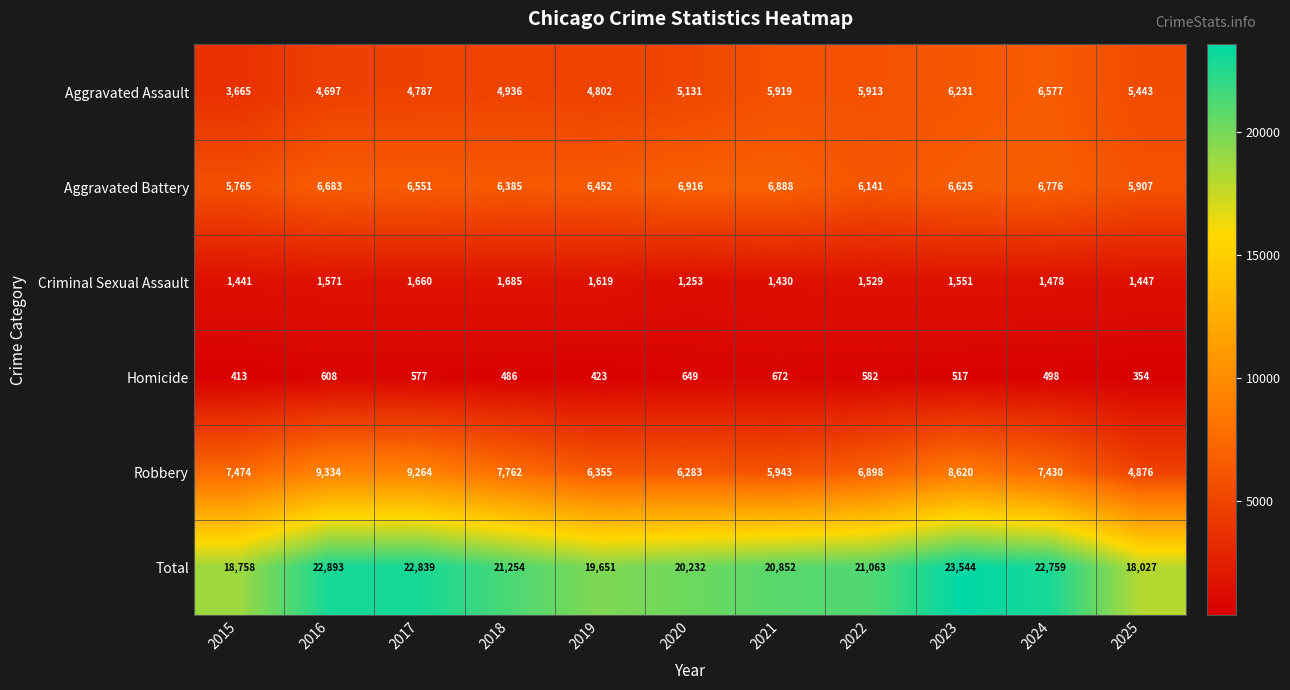

How many categories are shown in the chart?

11